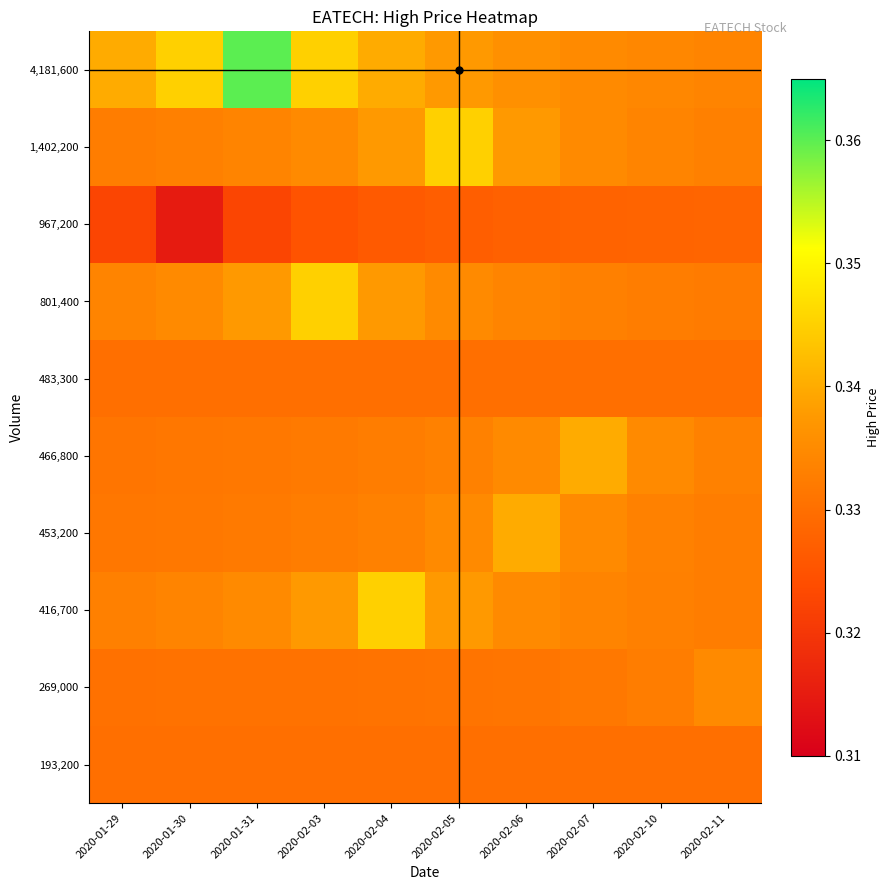

What is the maximum value shown in the chart?

0.4